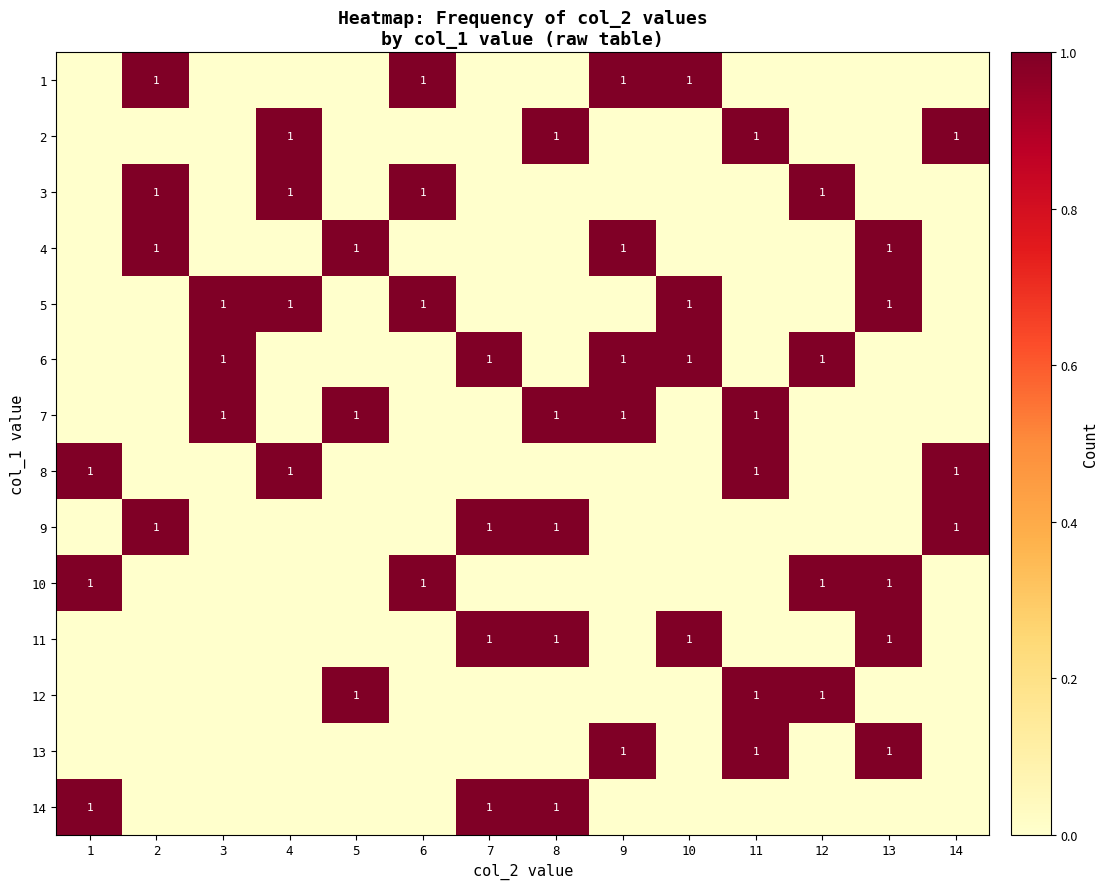

What is the sum of the 3 values at 4 and 2?

2